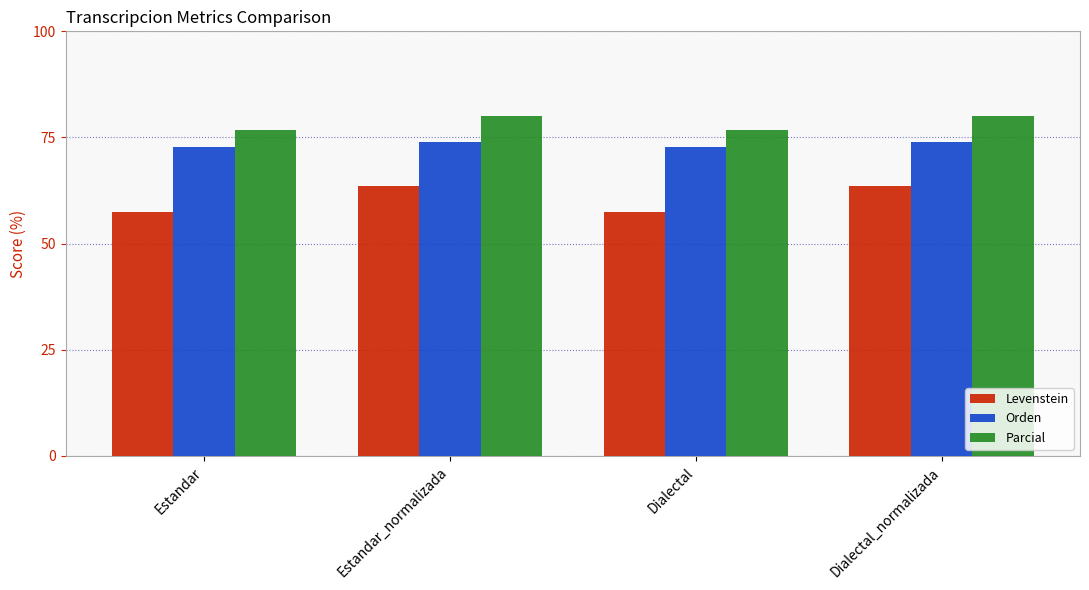

What is the maximum value for Orden?

73.9